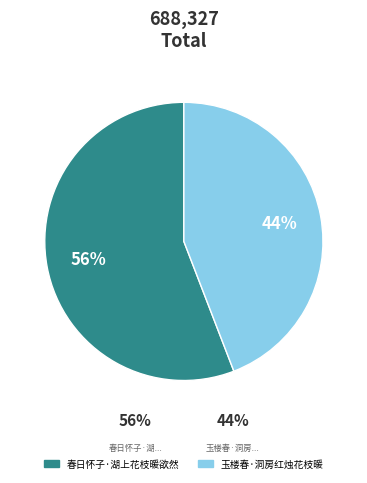

Does 春日怀子·湖上花枝暖欲然 represent more than half of the total?

Yes